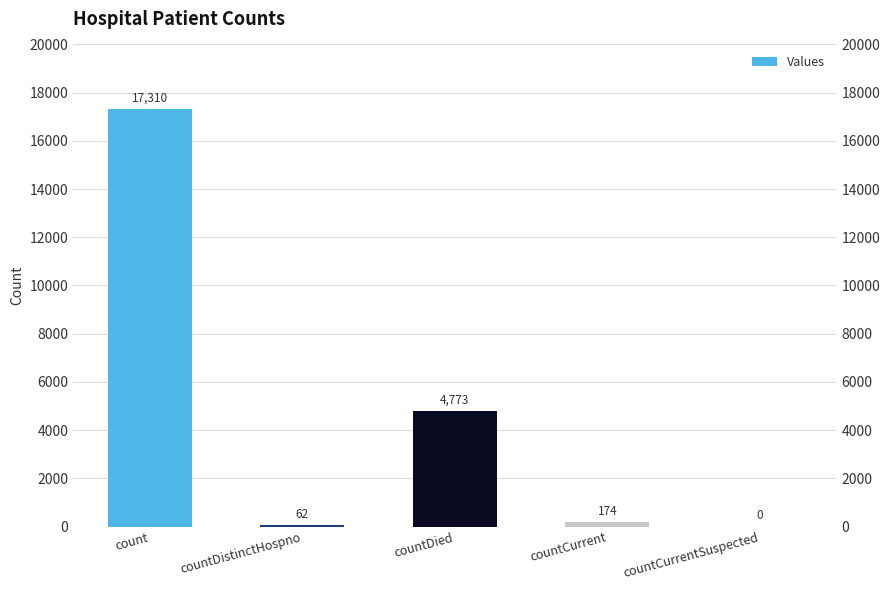

At which label does the data first exceed 174?

count